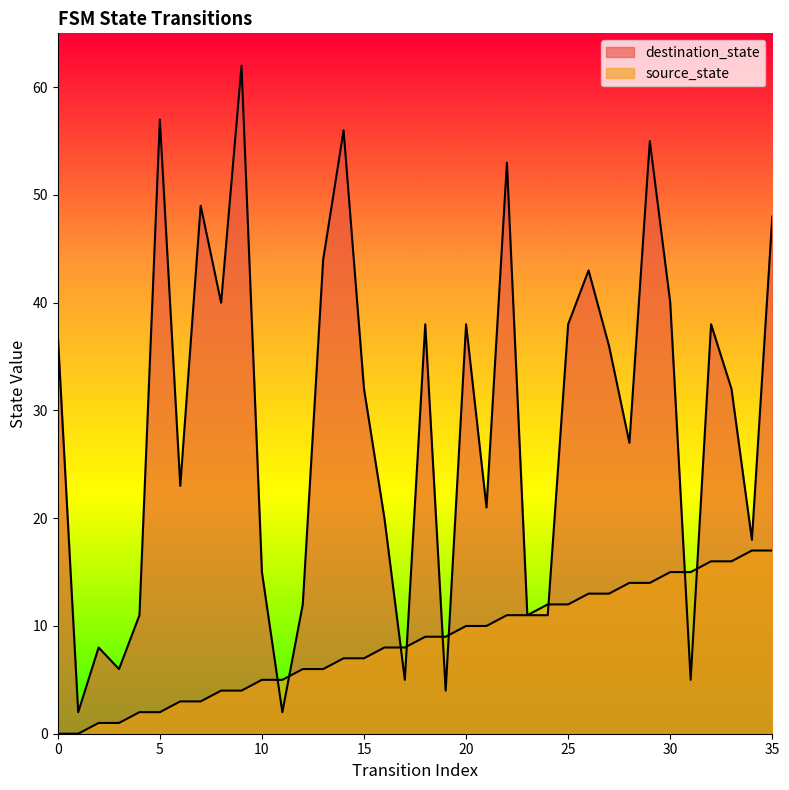

True or false: source_state and destination_state intersect in this chart.

True